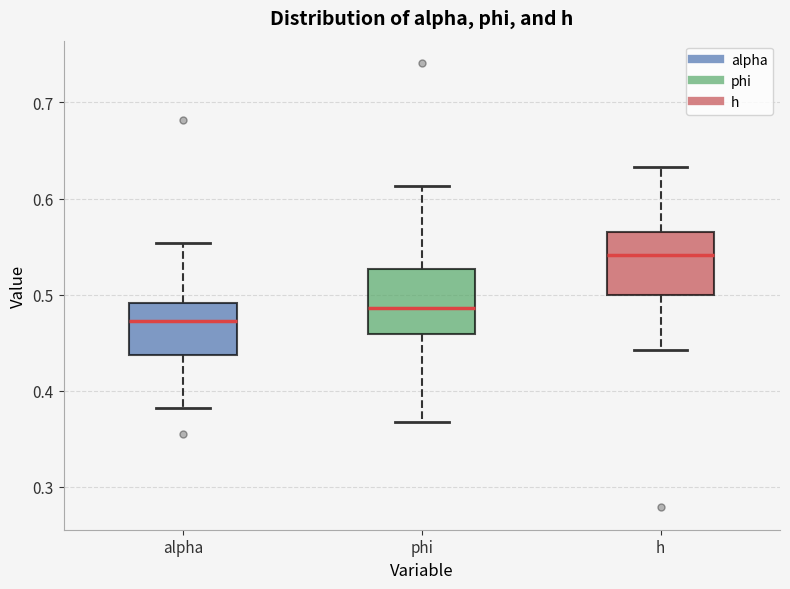

Where does the median line of the box for phi sit on the y-axis? The values are not printed on the chart, so give them approximately, as read against the axis.

0.49